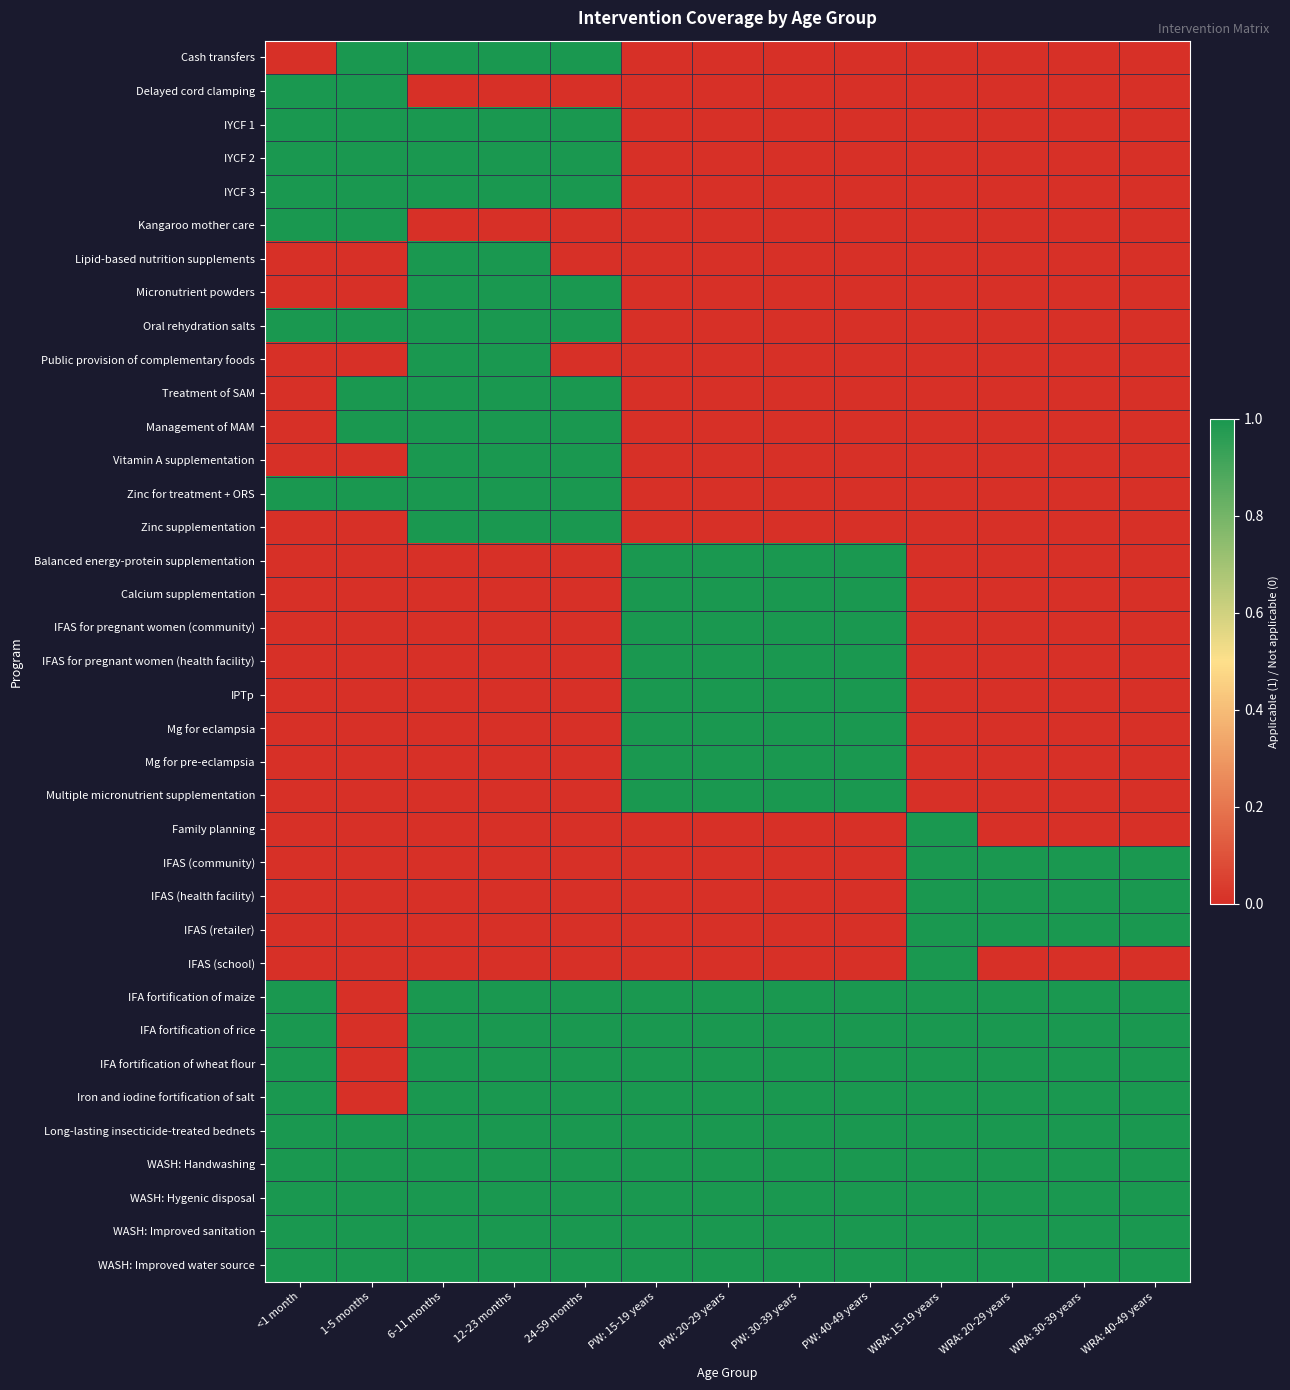

What is the maximum value shown in the chart?

1